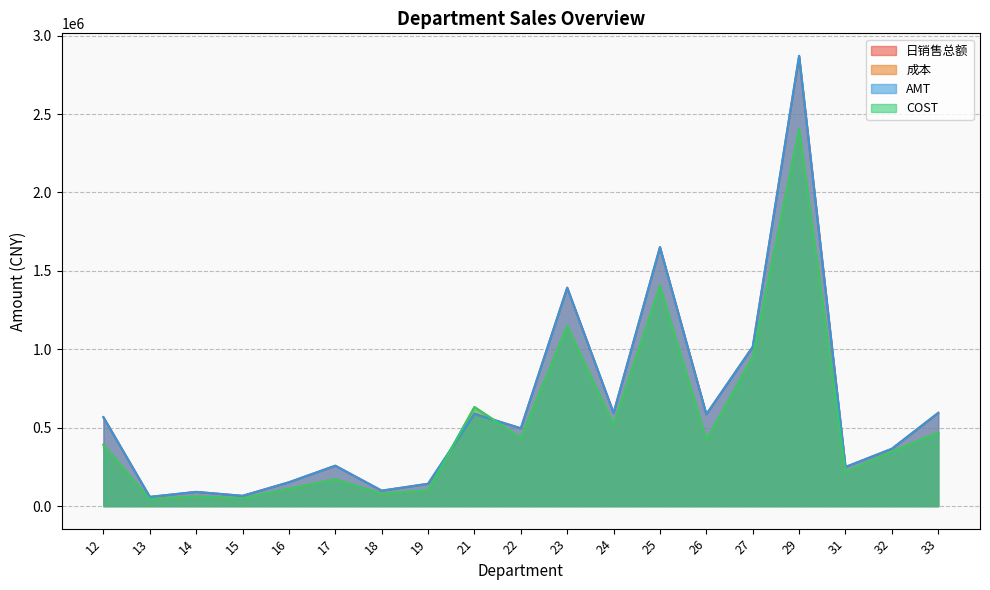

Rank the series at 12 from lowest to highest value.

成本, COST, 日销售总额, AMT